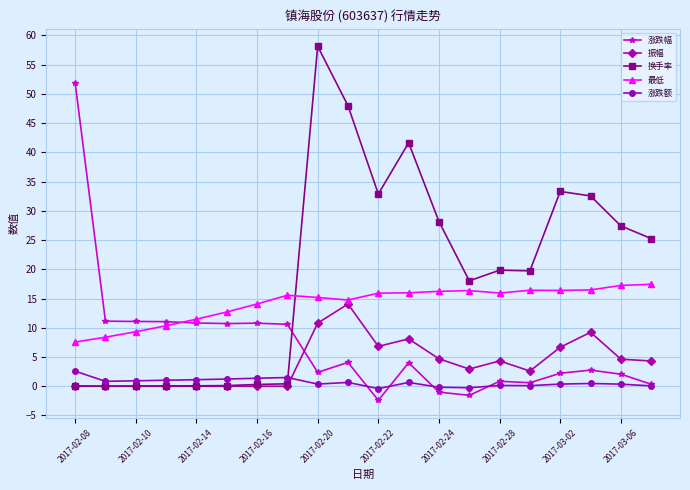

Which series has the largest total across all categories?

换手率